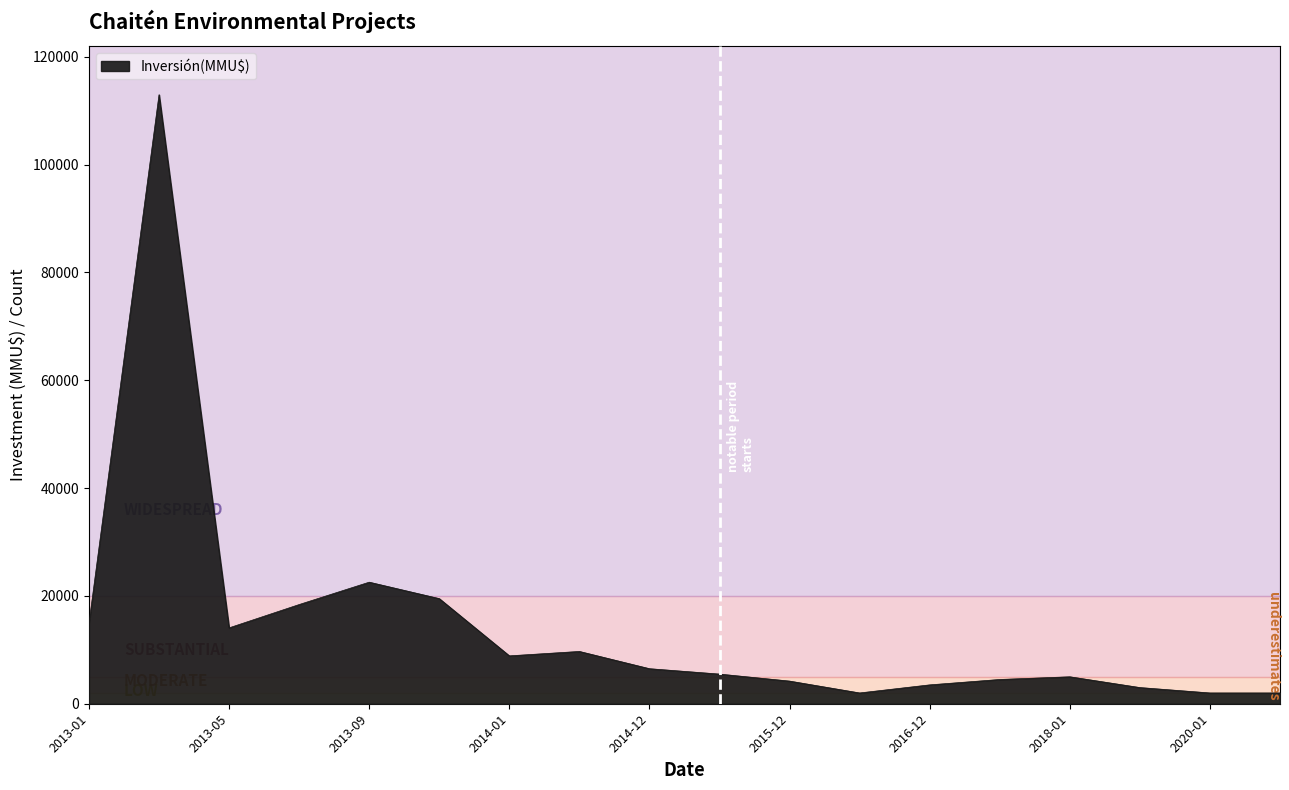

What is the maximum value shown in the chart?

112975